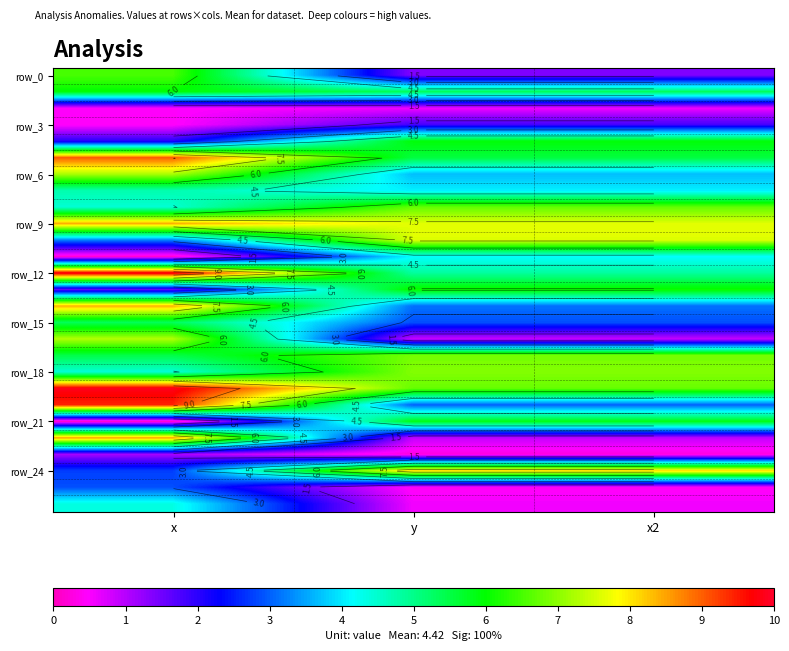

How many data points does each series have?

3